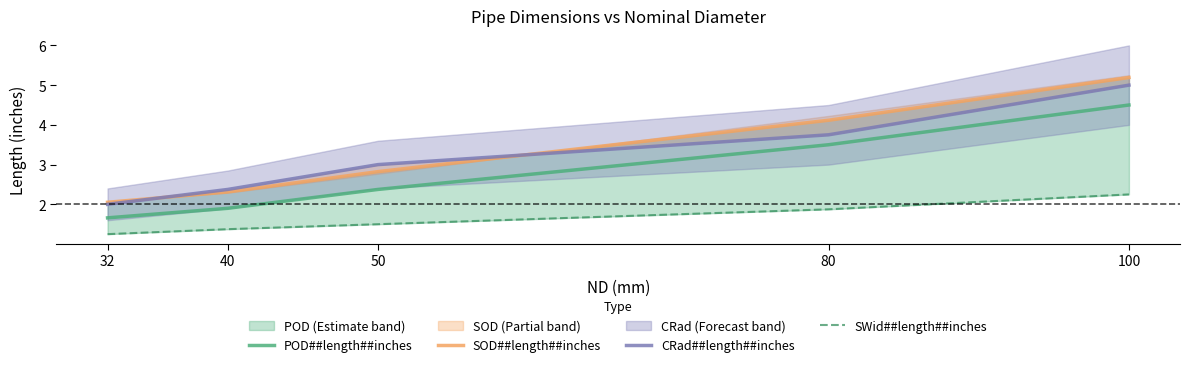

The value of SWid##length##inches at 40 is 2.0. True or false?

False